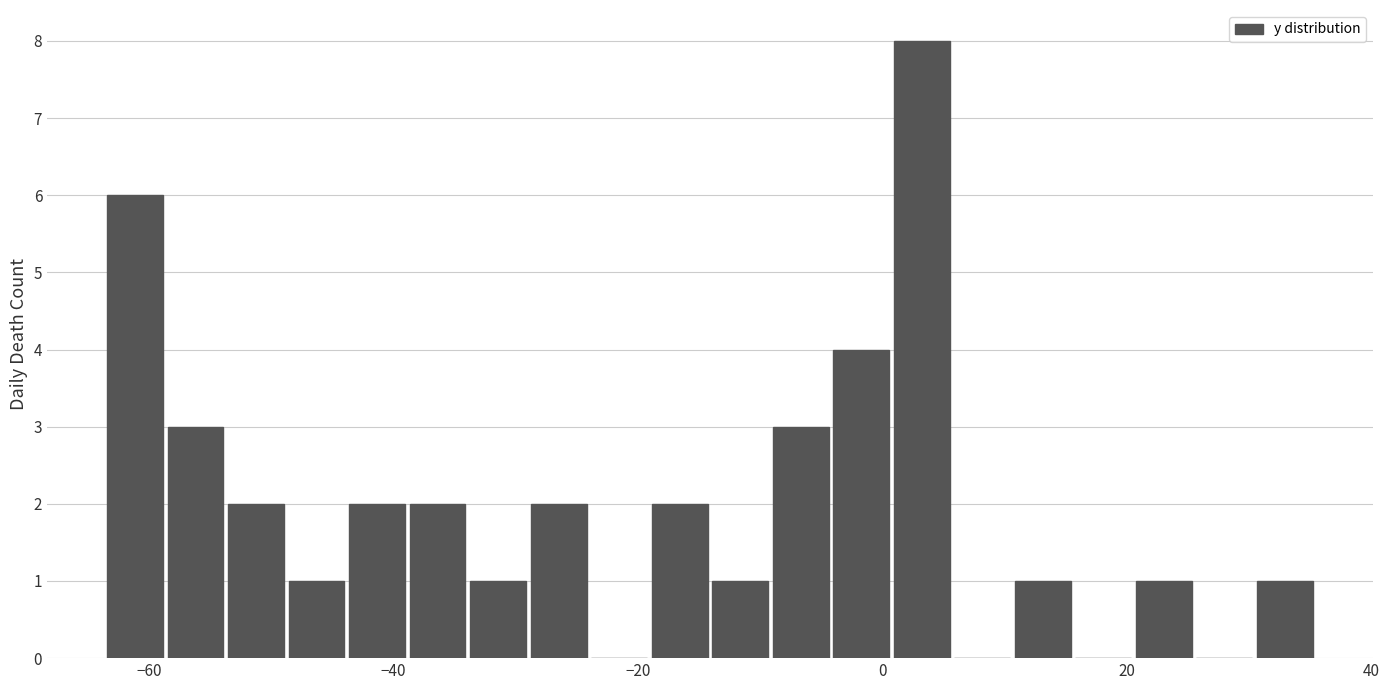

Around what value on the x-axis is the tallest bar? Give the approximate position of its centre, as read against the axis.

4